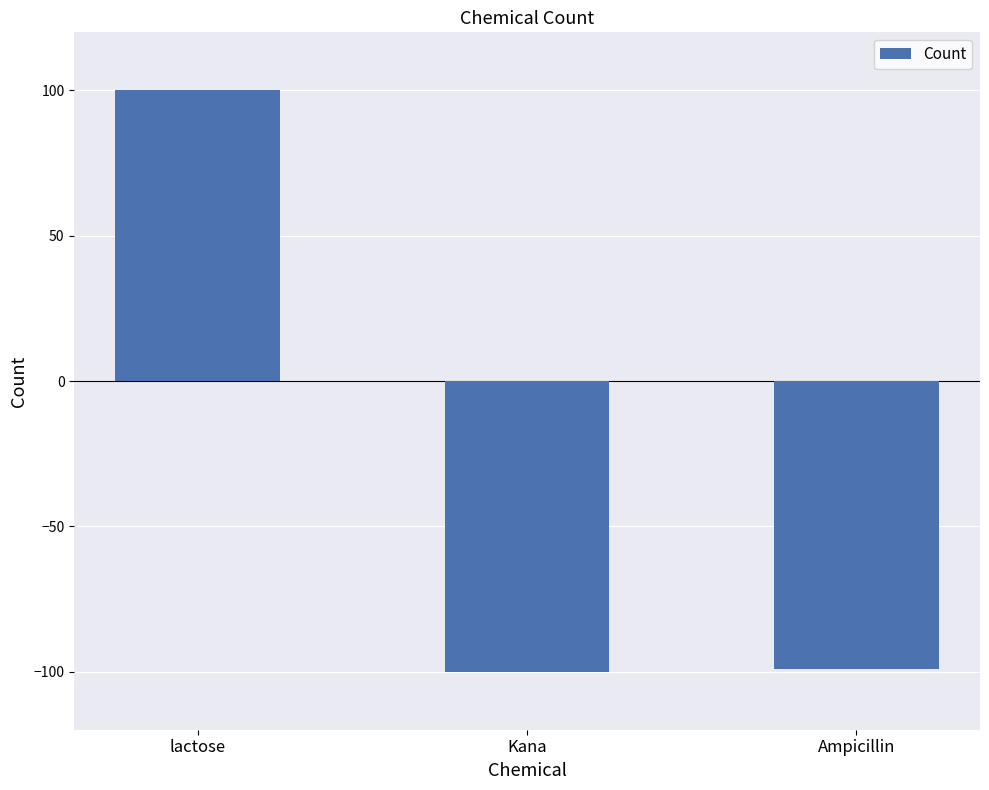

What is the difference between the values at Ampicillin and Kana?

1